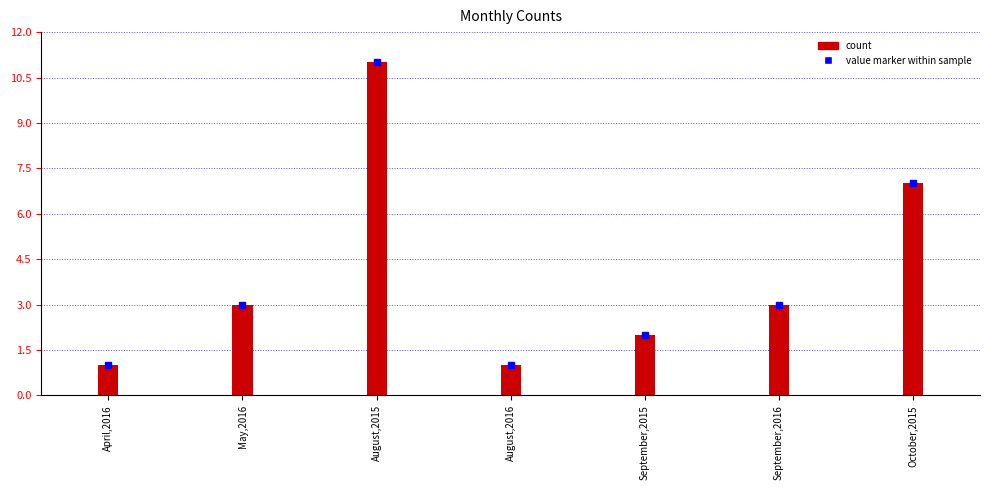

Does the chart contain any negative values?

No